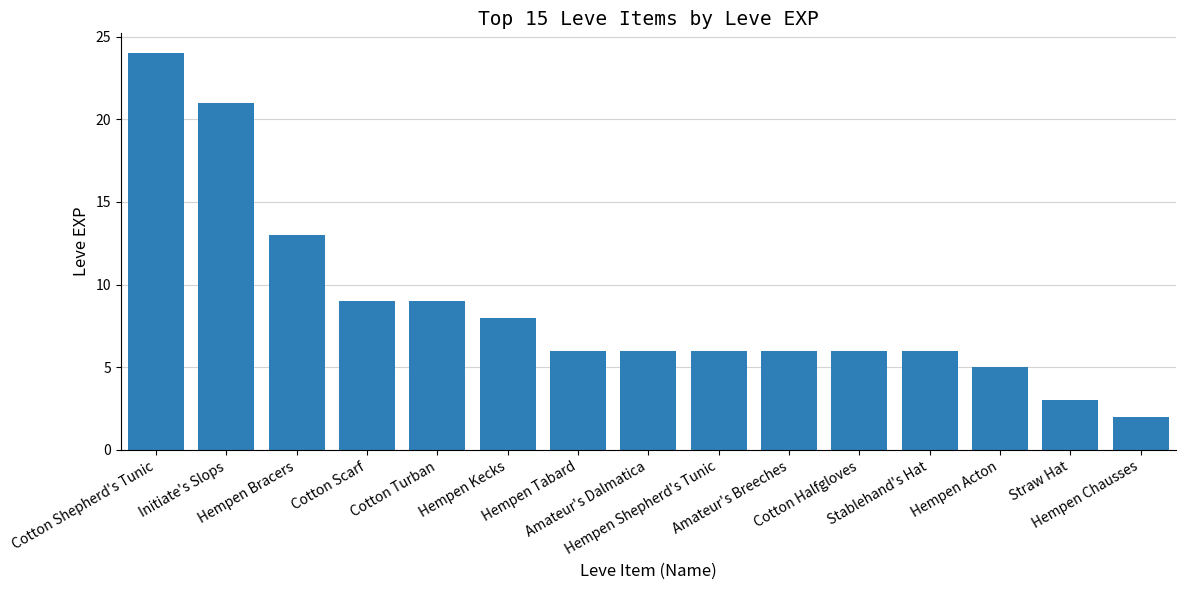

What is the value of the 13th bar from the left?

5